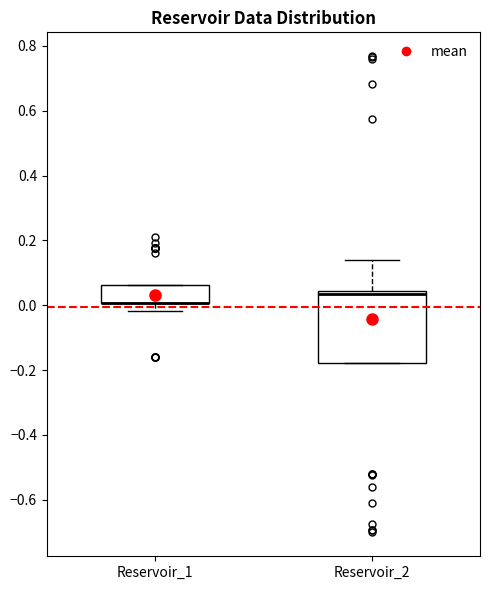

Where is the upper edge of the box for Reservoir_1 on the y-axis? The values are not printed on the chart, so give them approximately, as read against the axis.

0.06